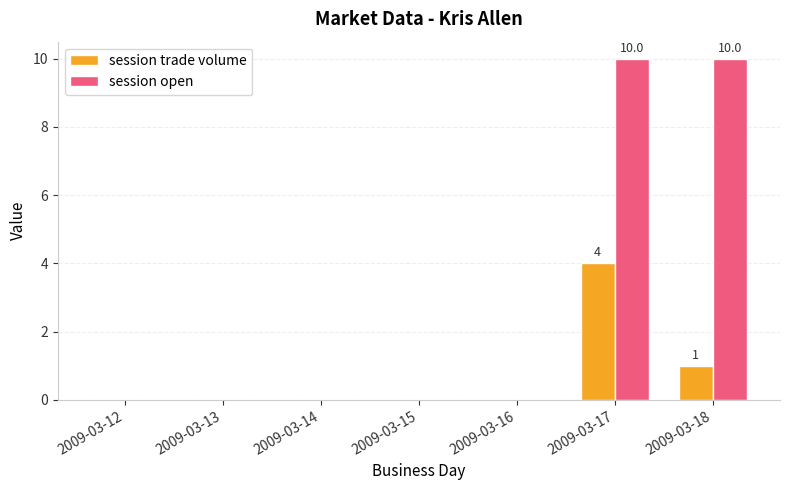

At which category is the sum across all series the highest?

2009-03-17